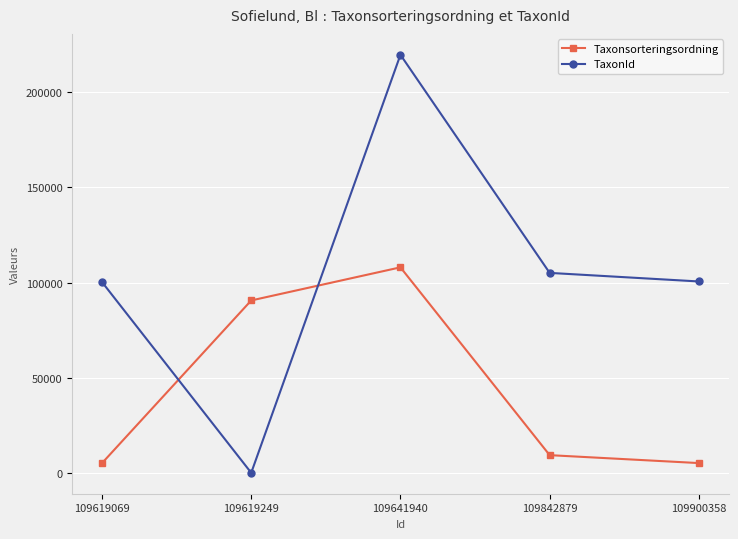

Which series has the largest total across all categories?

TaxonId